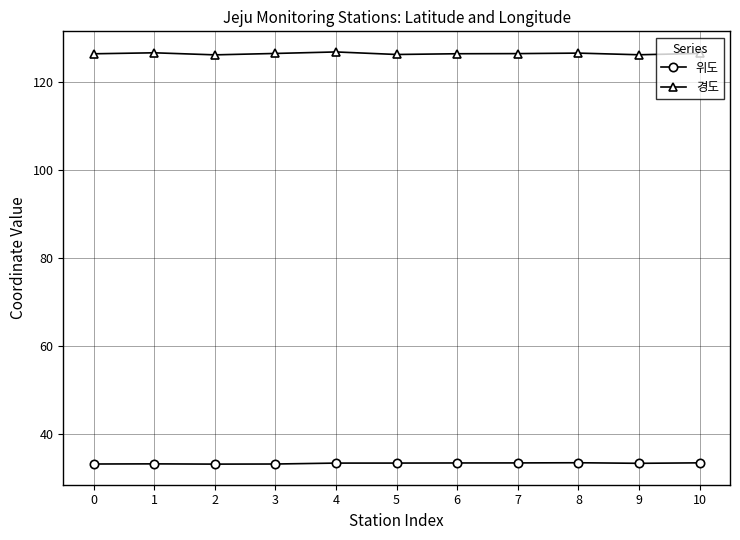

How many lines are shown in the chart?

2